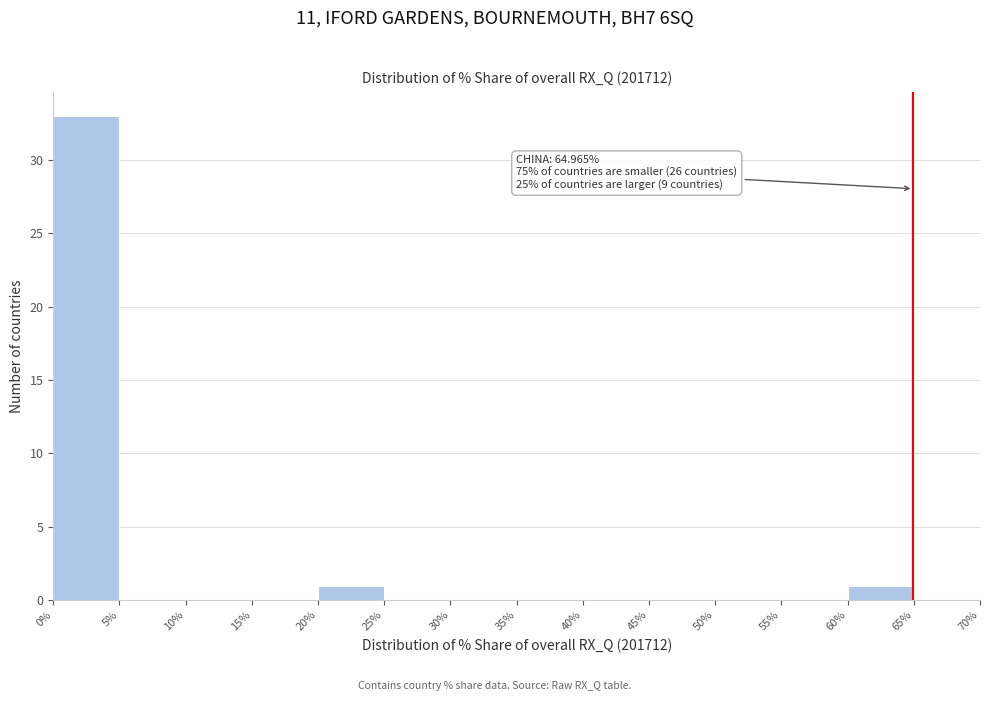

Which range on the x-axis has the tallest bar?

0% to 5%